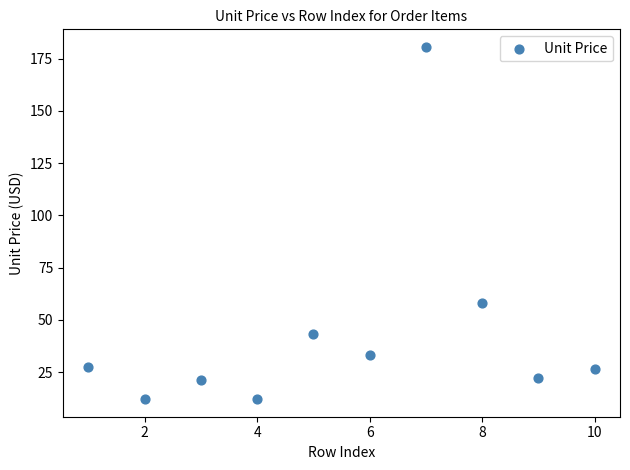

What Y value in the scatter plot is closest to 96?

58.0